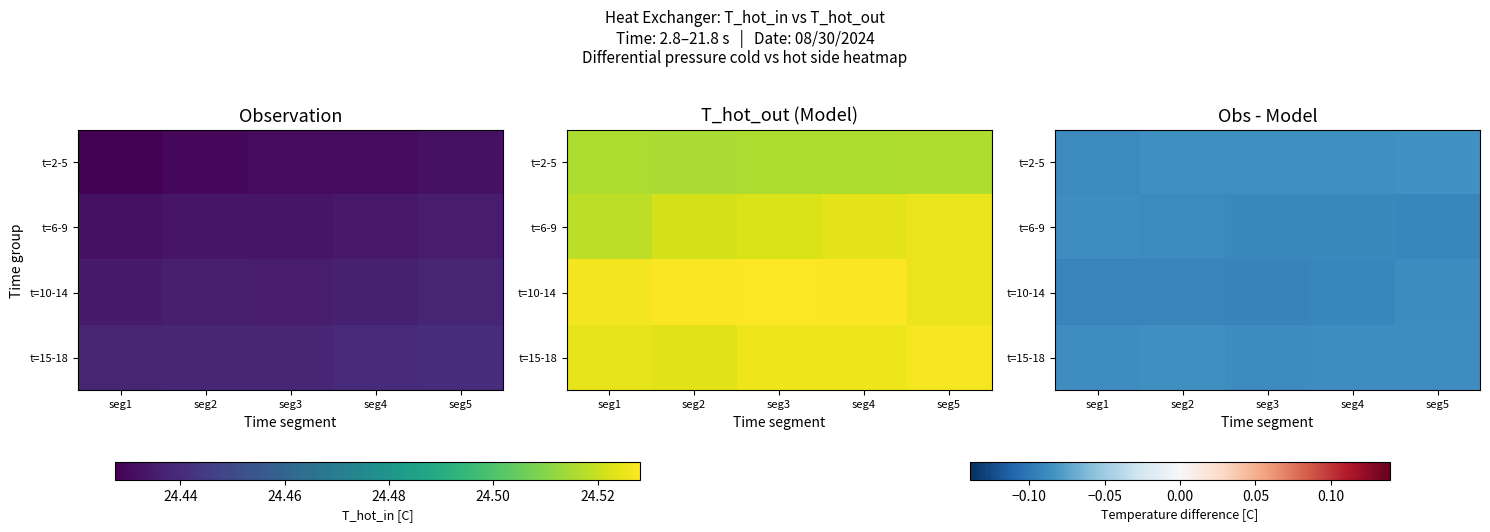

The value of t=10-14 at seg4 is -0.1. True or false?

False